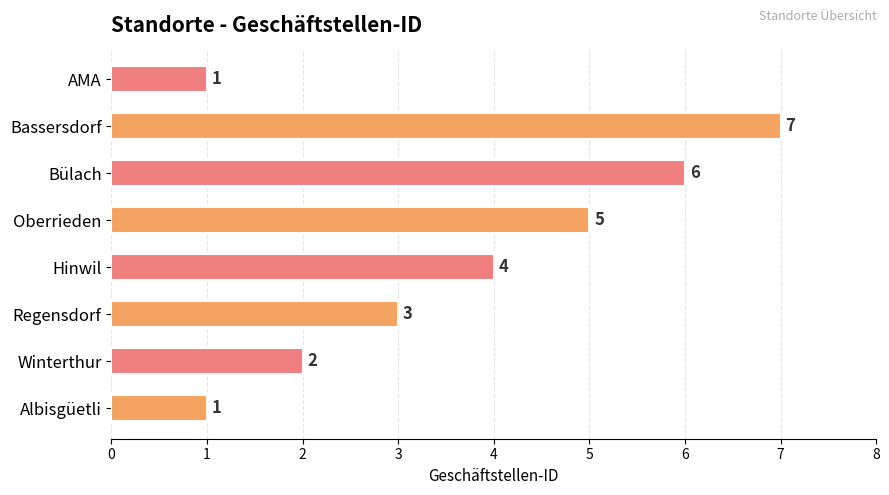

Count the values in the range 2 to 6.

5